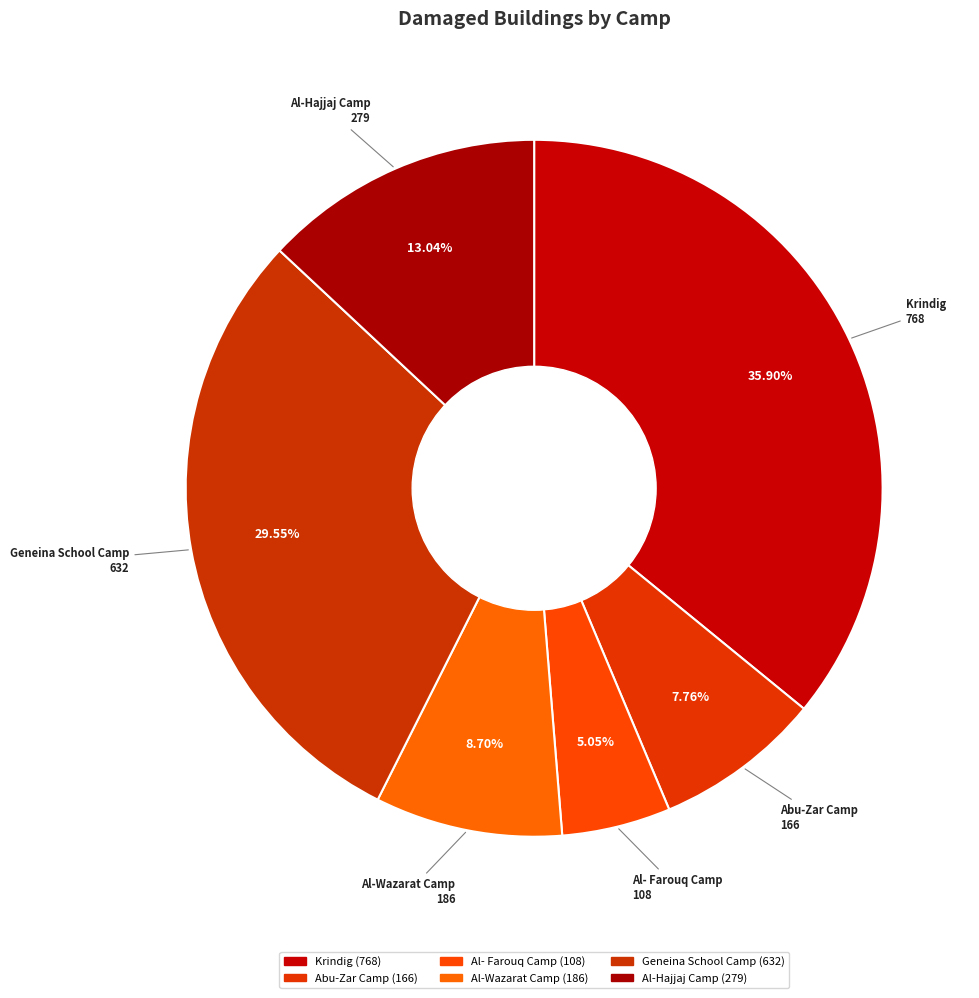

True or false: Abu-Zar Camp accounts for 8% of the total.

True